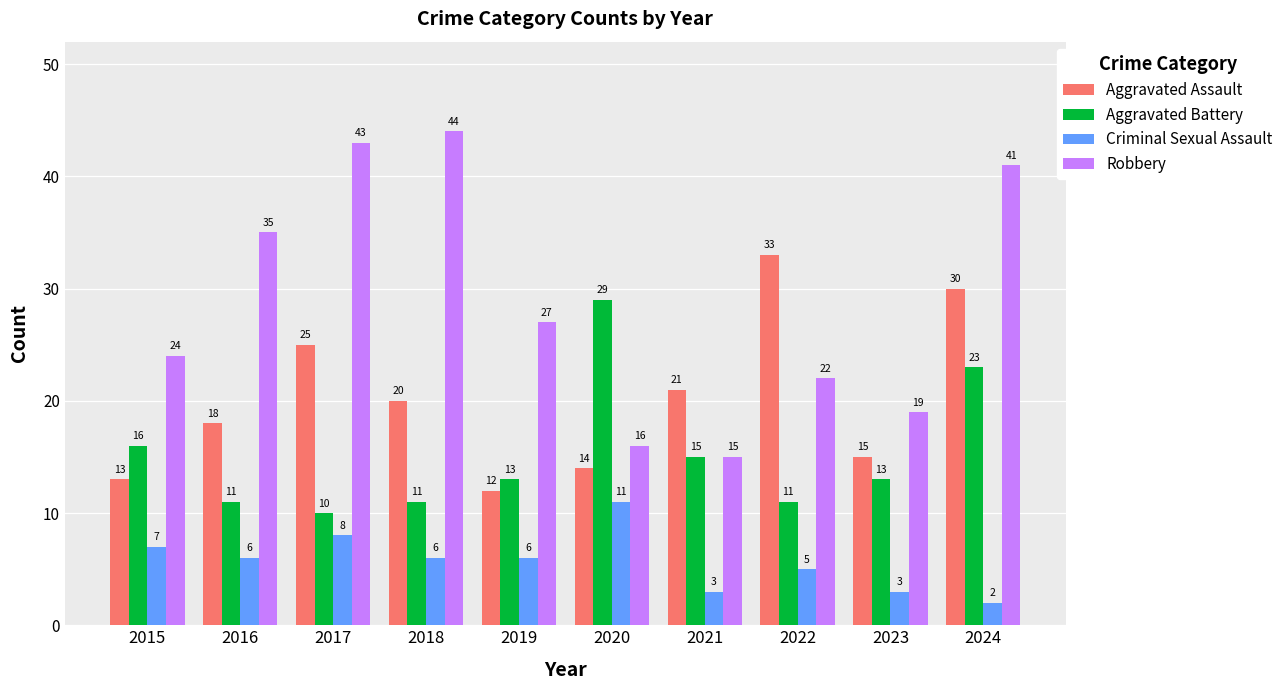

Is it true that Aggravated Assault equals 18 at 2016?

True